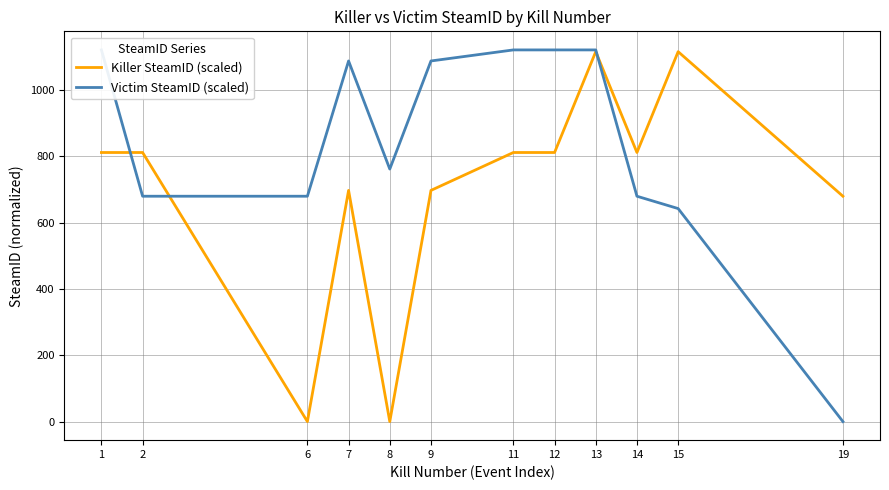

Where do Victim SteamID (scaled) and Killer SteamID (scaled) first cross each other?

1 and 2